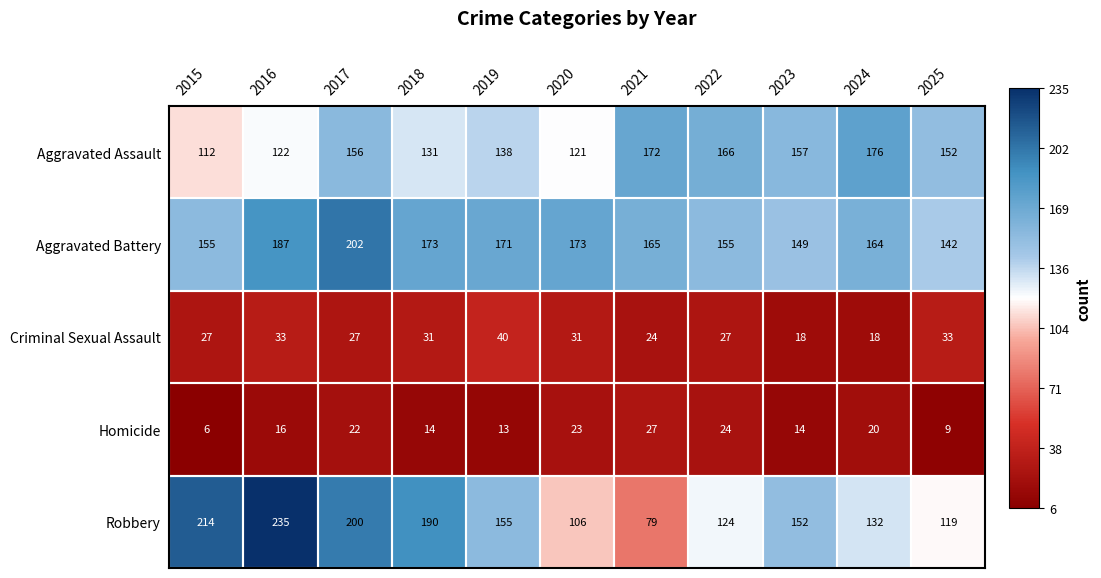

What is the spread (max minus min) of values at 2019?

158